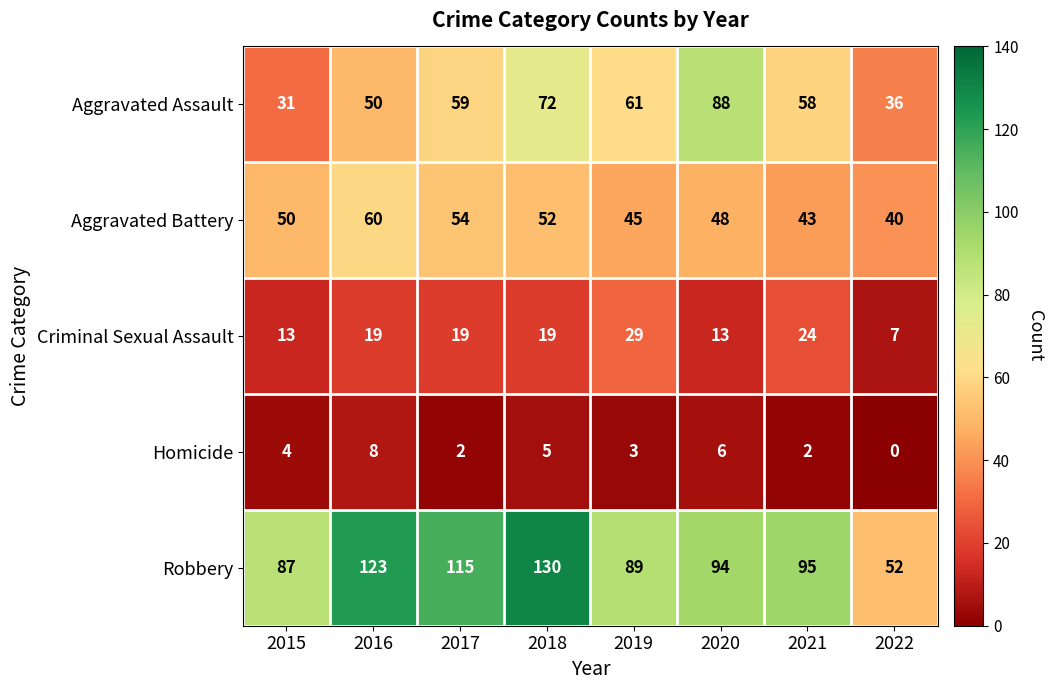

List the series in order of their peak value, highest first.

Robbery, Aggravated Assault, Aggravated Battery, Criminal Sexual Assault, Homicide